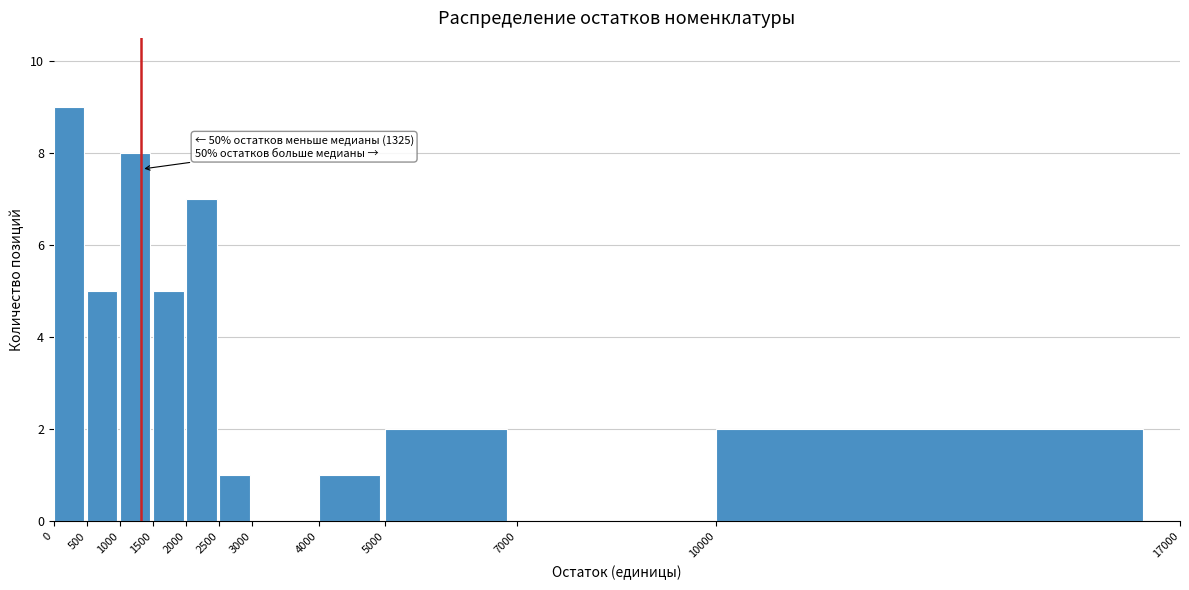

Which range on the x-axis has the tallest bar?

0 to 500